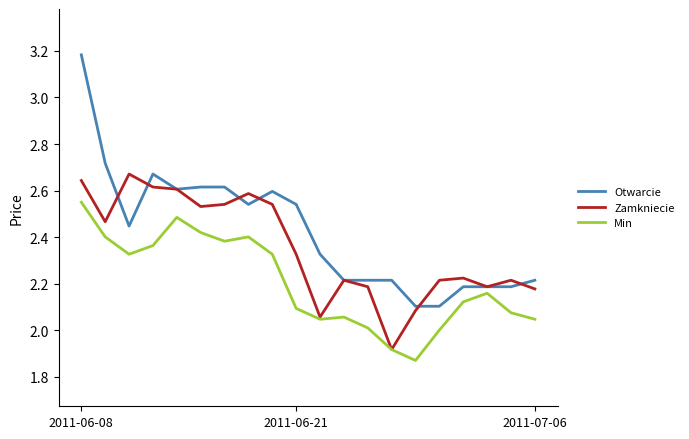

What is the greatest value displayed?

3.2